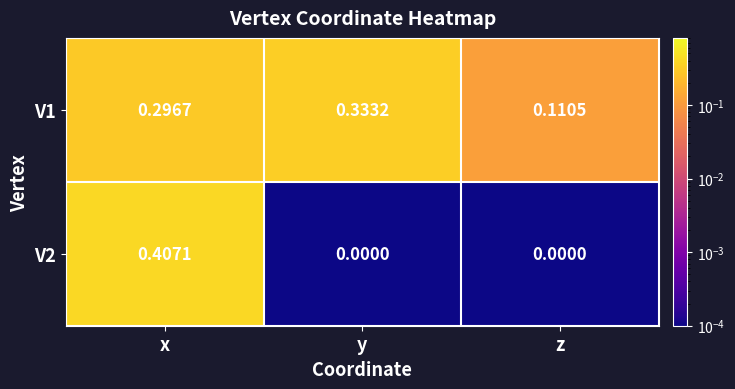

List the series in order of their peak value, highest first.

V2, V1